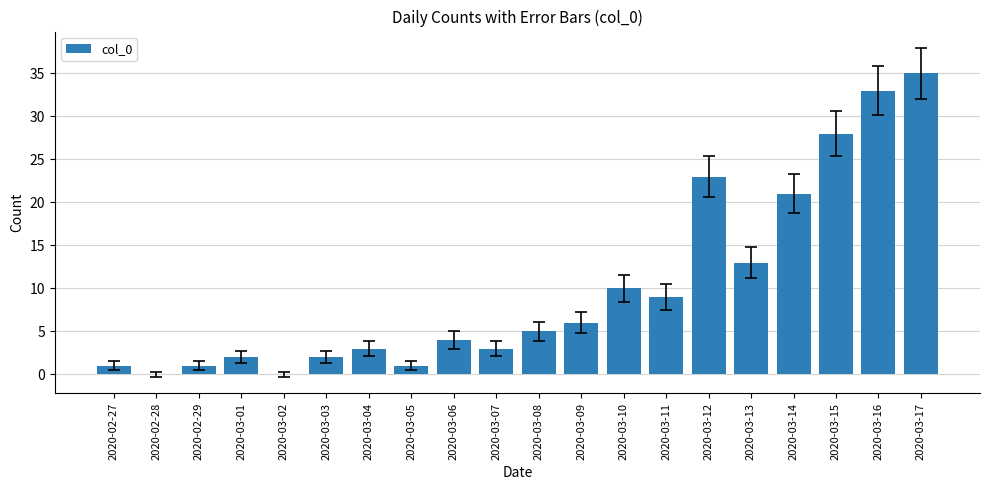

Reading left to right, what are all the values shown in this chart?

1	0	1	2	0	2	3	1	4	3	5	6	10	9	23	13	21	28	33	35